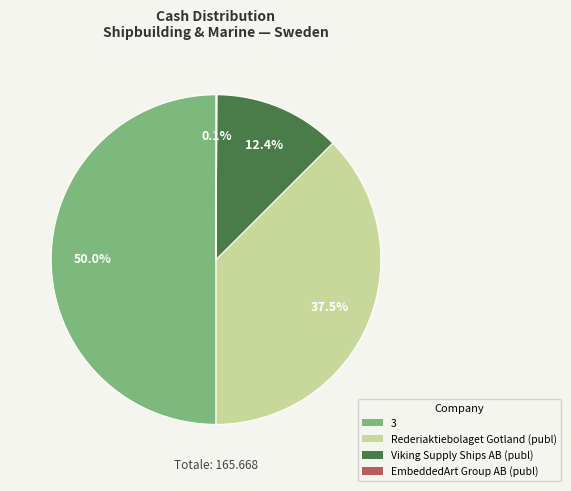

What portion of the pie excludes Rederiaktiebolaget Gotland (publ)?

62.5%